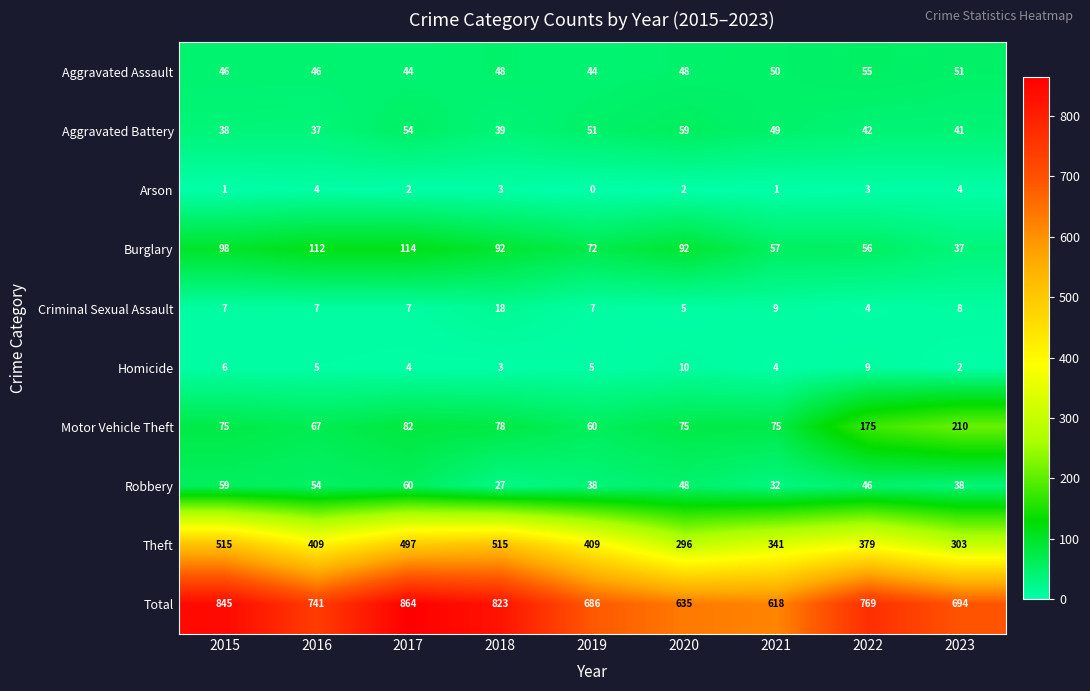

Which series has the largest range (max minus min)?

Total